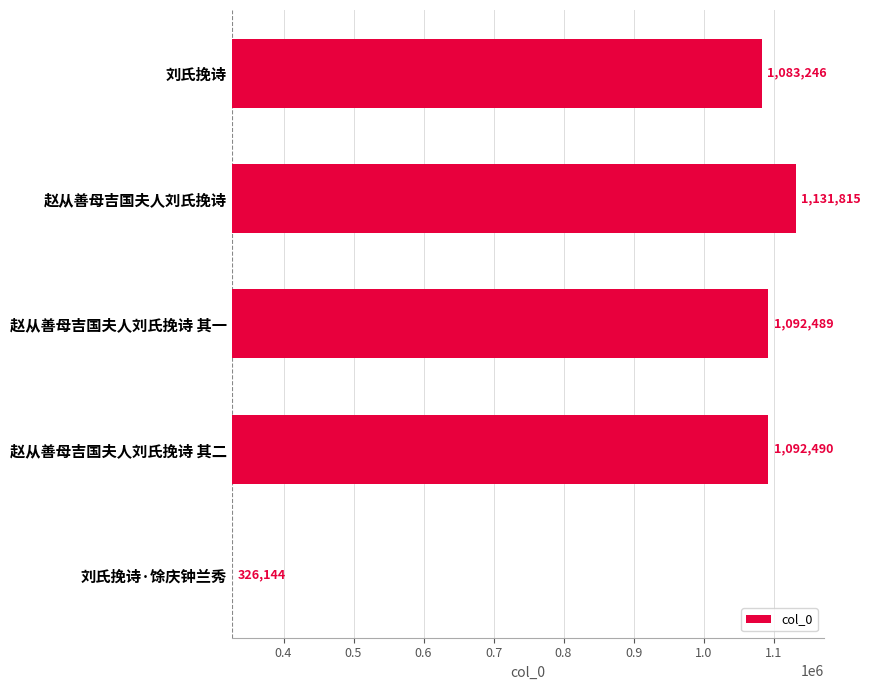

Approximately how many times larger is the value at 赵从善母吉国夫人刘氏挽诗 compared to 赵从善母吉国夫人刘氏挽诗 其二?

1.1